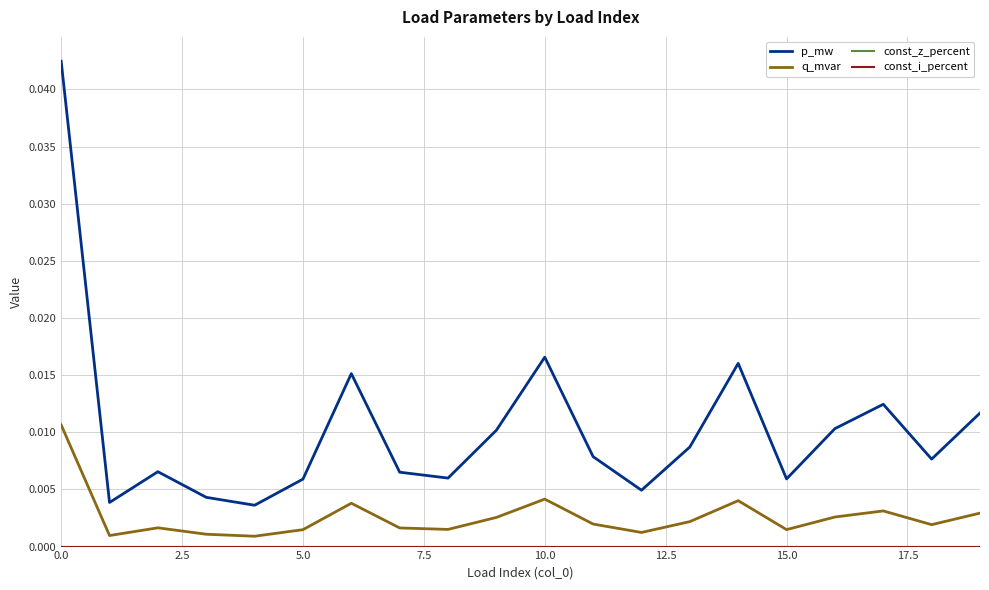

True or false: const_z_percent and q_mvar cross at least once.

False